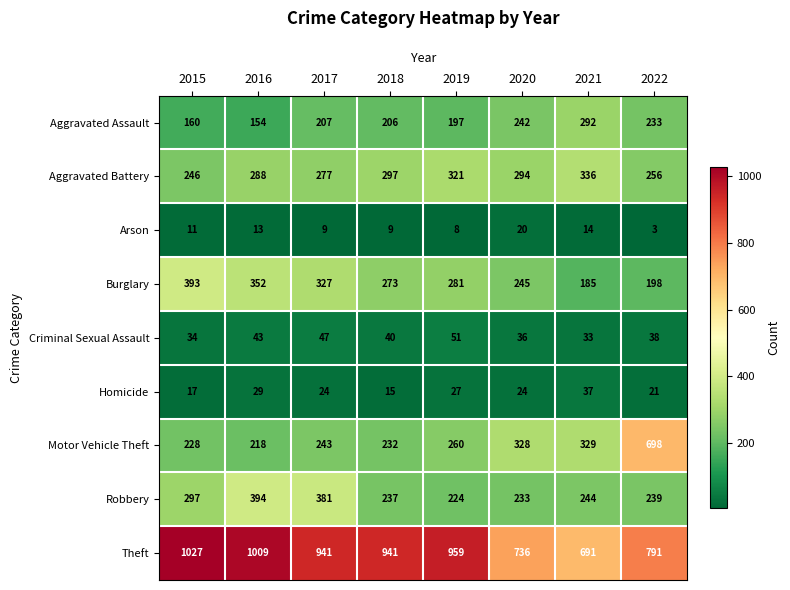

Rank the series by their maximum value, from highest to lowest.

Theft, Motor Vehicle Theft, Robbery, Burglary, Aggravated Battery, Aggravated Assault, Criminal Sexual Assault, Homicide, Arson